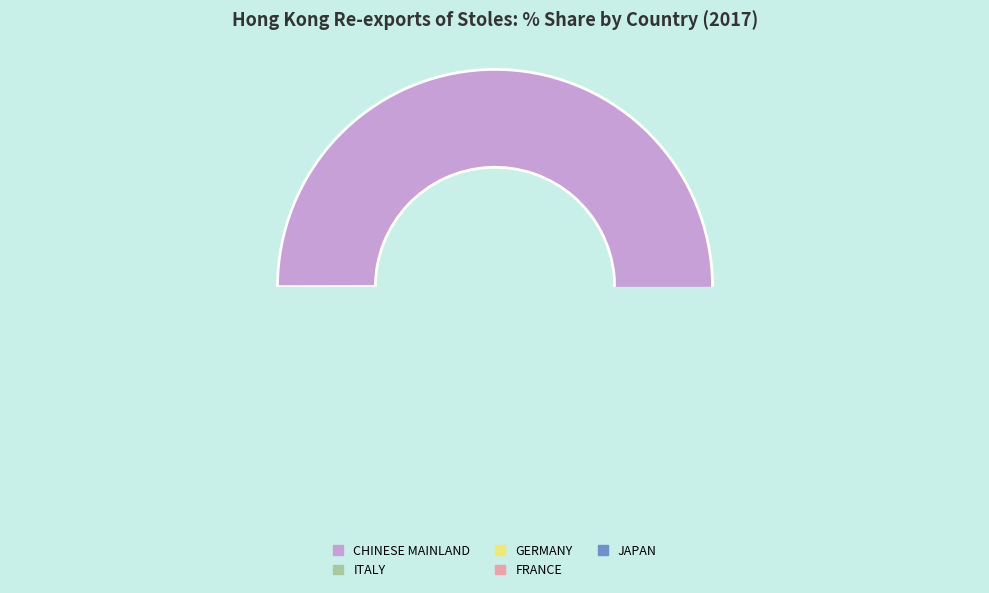

Count the number of slices in the pie.

5